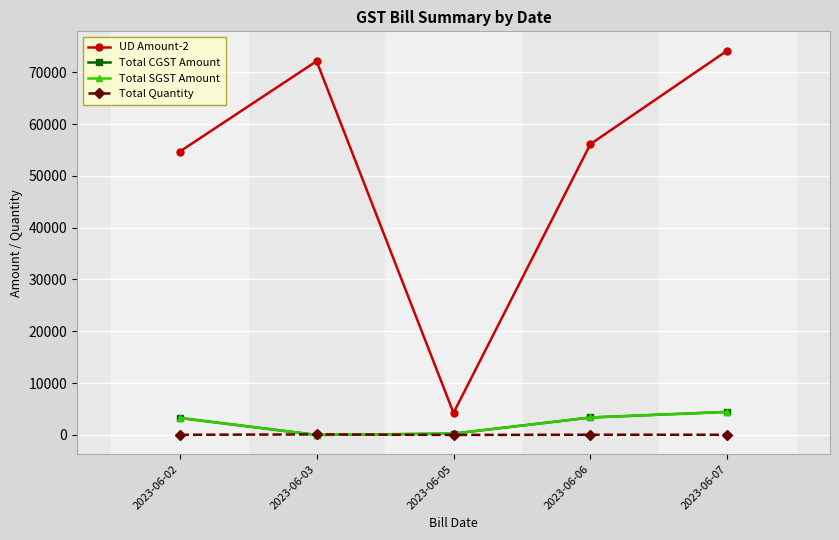

What is the total value across all series at 2023-06-06?

62897.0